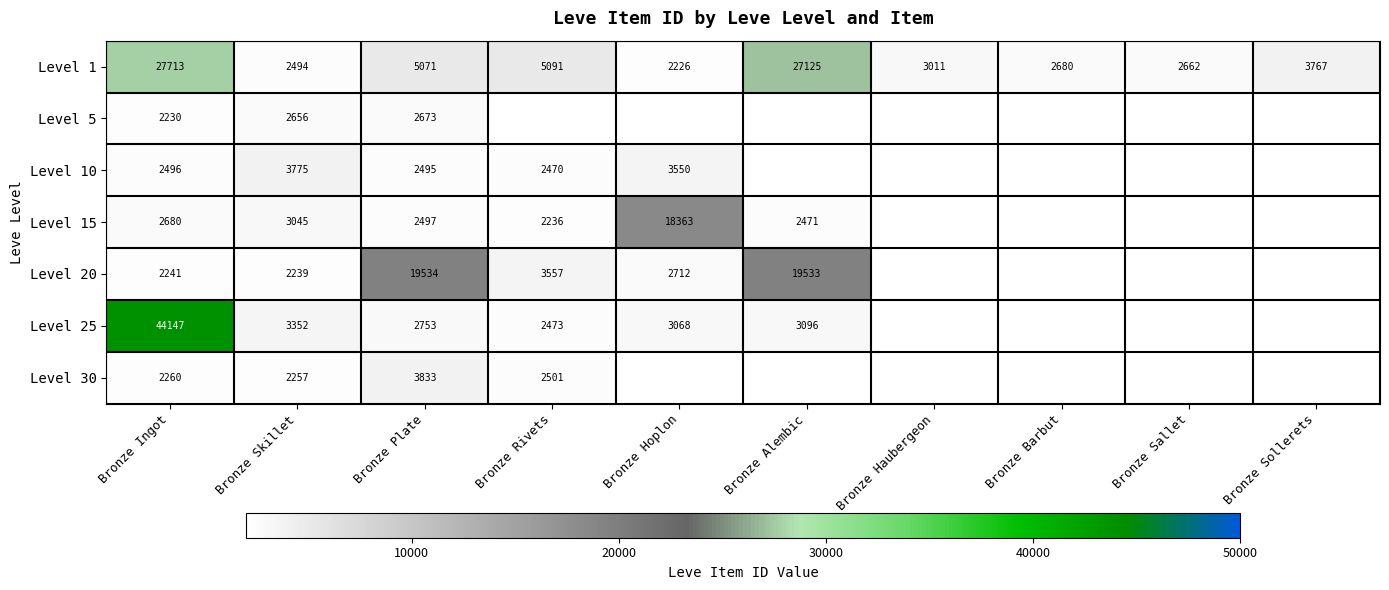

True or false: Level 10 has a value of 2496 at Bronze Ingot.

True